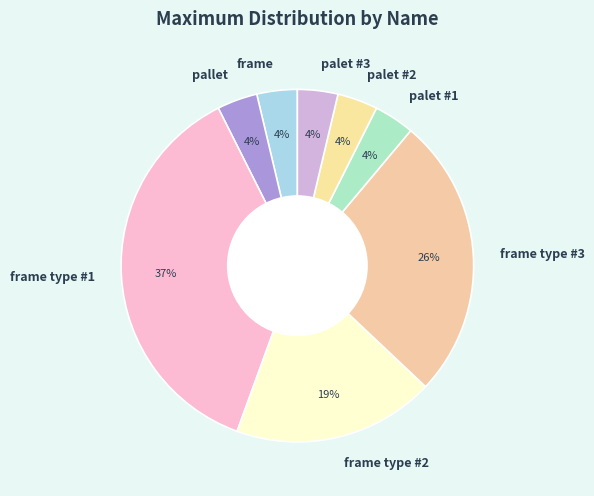

The frame type #3 slice represents 26% of the pie. True or false?

True